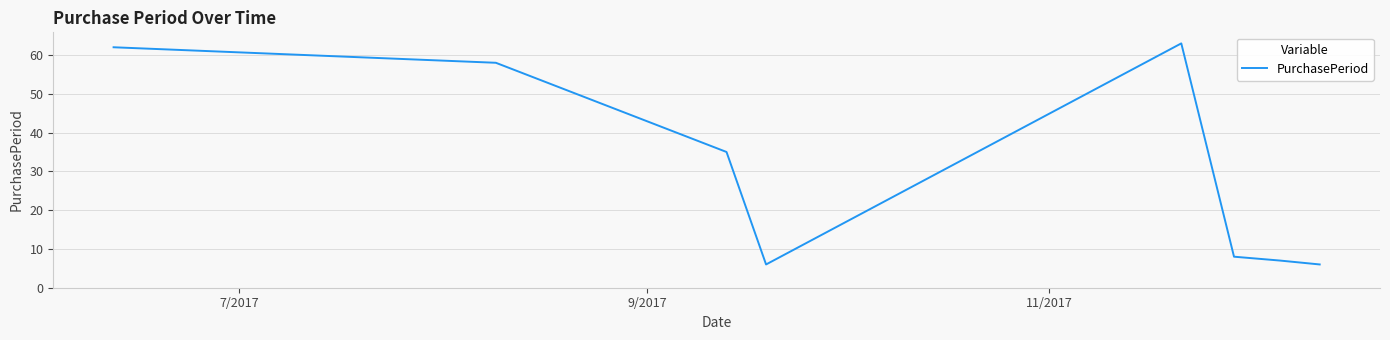

What is the smallest value displayed?

6